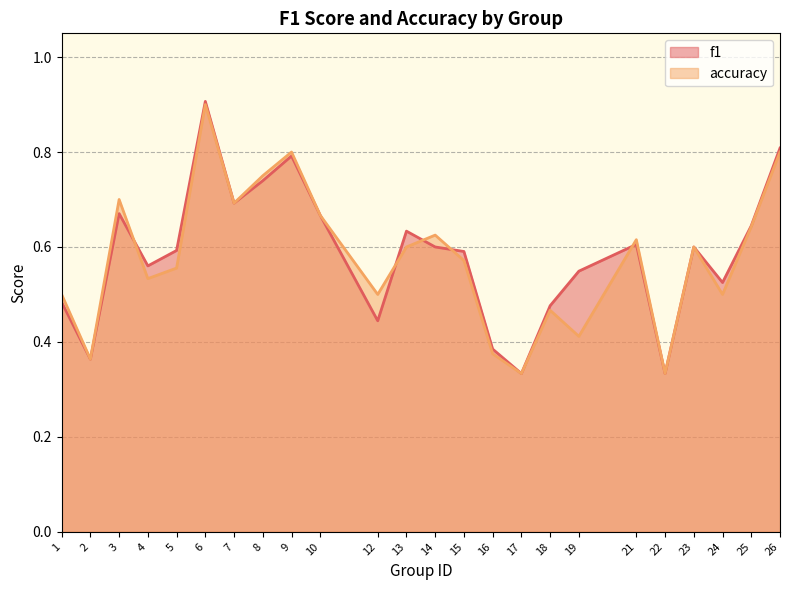

Reading left to right, transcribe all the data shown in this chart.

f1: 1=0.5	2=0.4	3=0.7	4=0.6	5=0.6	6=0.9	7=0.7	8=0.7	9=0.8	10=0.7	12=0.4	13=0.6	14=0.6	15=0.6	16=0.4	17=0.3	18=0.5	19=0.5	21=0.6	22=0.3	23=0.6	24=0.5	25=0.6	26=0.8
accuracy: 1=0.5	2=0.4	3=0.7	4=0.5	5=0.6	6=0.9	7=0.7	8=0.8	9=0.8	10=0.7	12=0.5	13=0.6	14=0.6	15=0.6	16=0.4	17=0.3	18=0.5	19=0.4	21=0.6	22=0.3	23=0.6	24=0.5	25=0.6	26=0.8